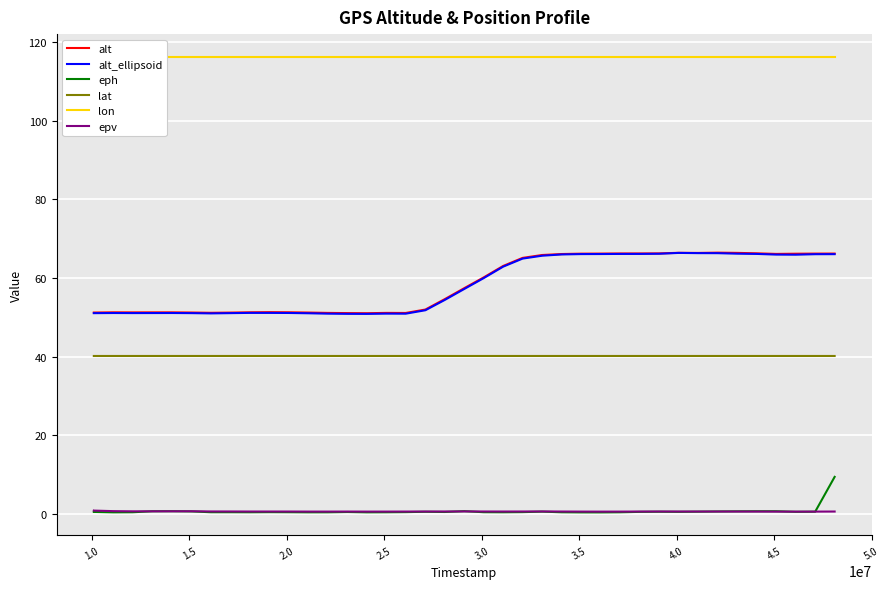

Which series has the widest spread of values?

alt_ellipsoid